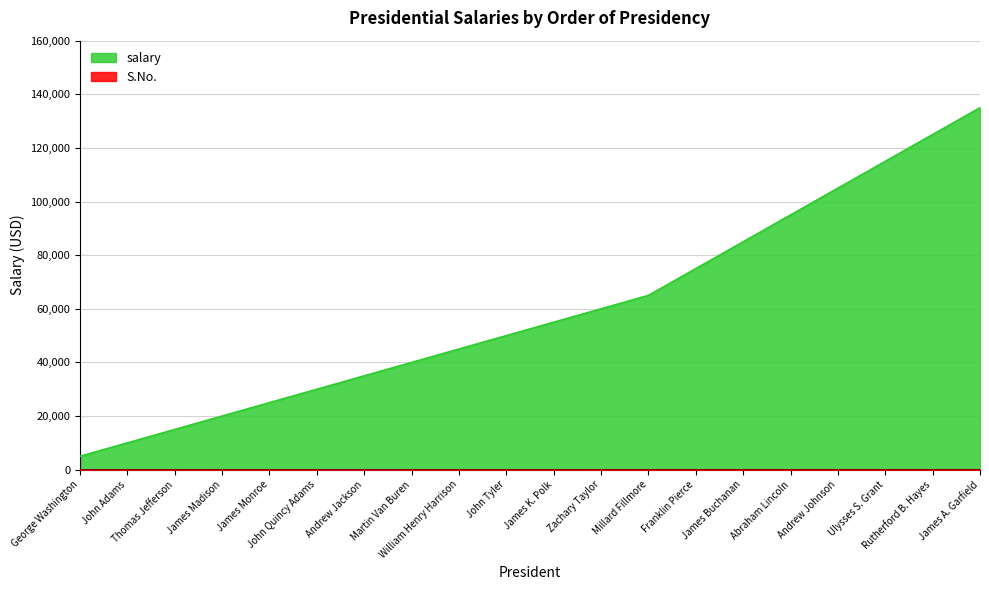

What are all the series names shown in the legend?

S.No., salary